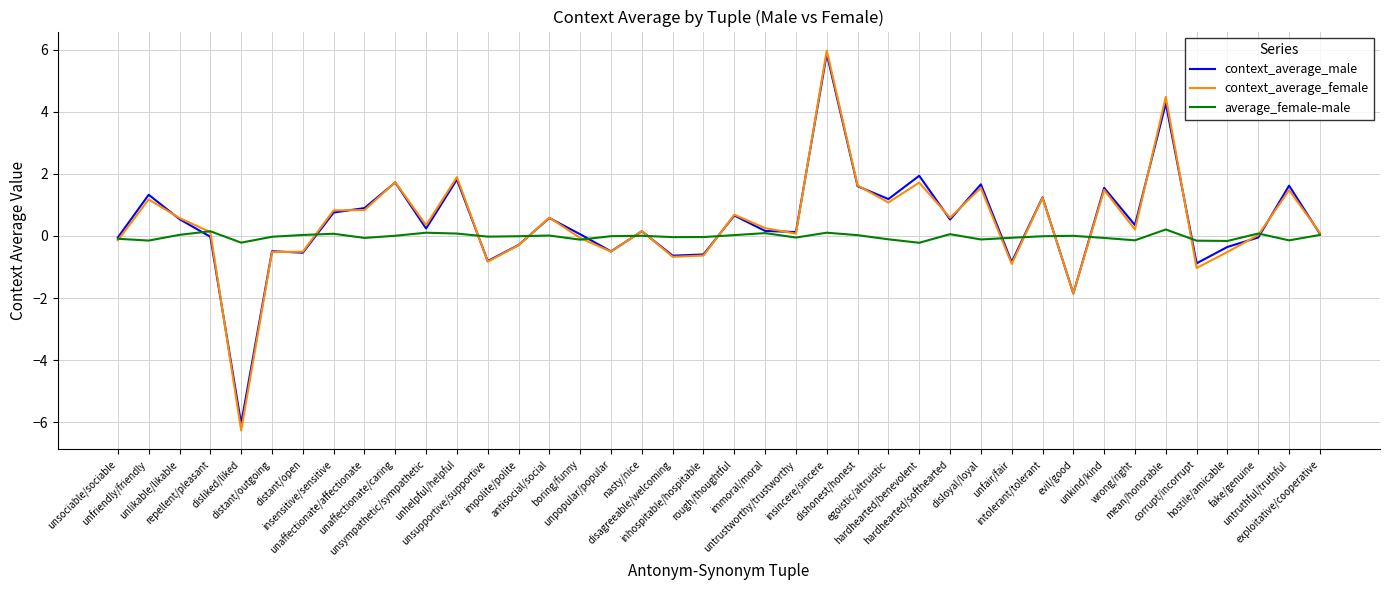

At which category does context_average_female reach its first local valley?

disliked/liked